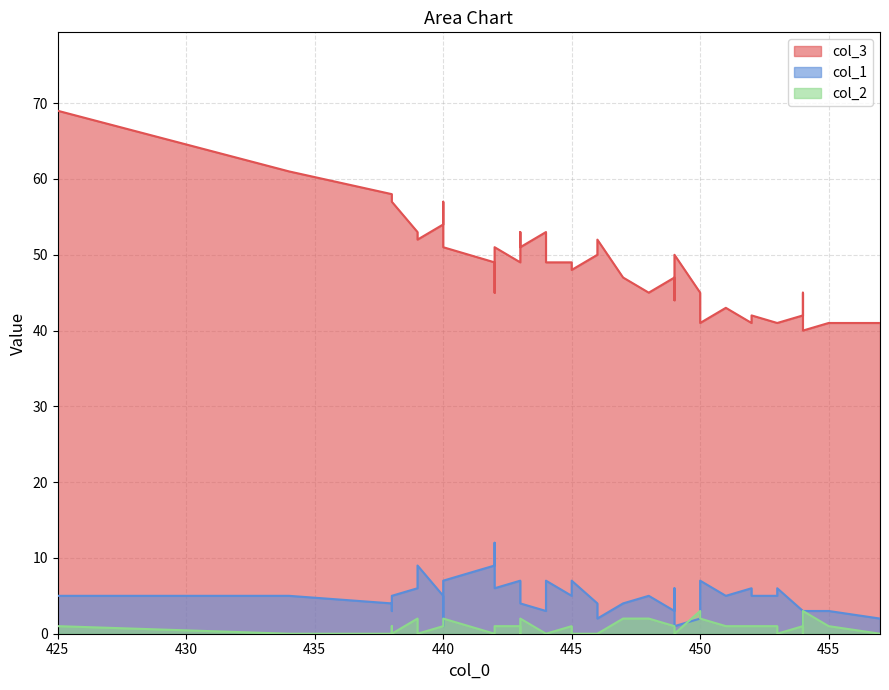

True or false: col_1 has a value of 3 at 443.

False